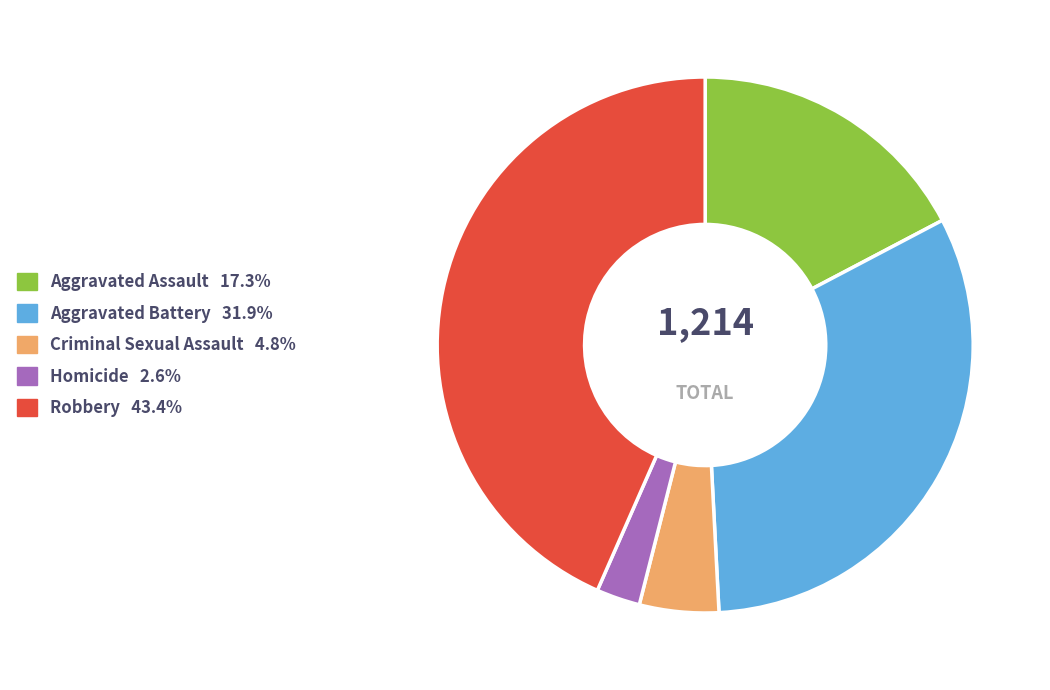

Rank the categories by value from lowest to highest.

Homicide, Criminal Sexual Assault, Aggravated Assault, Aggravated Battery, Robbery